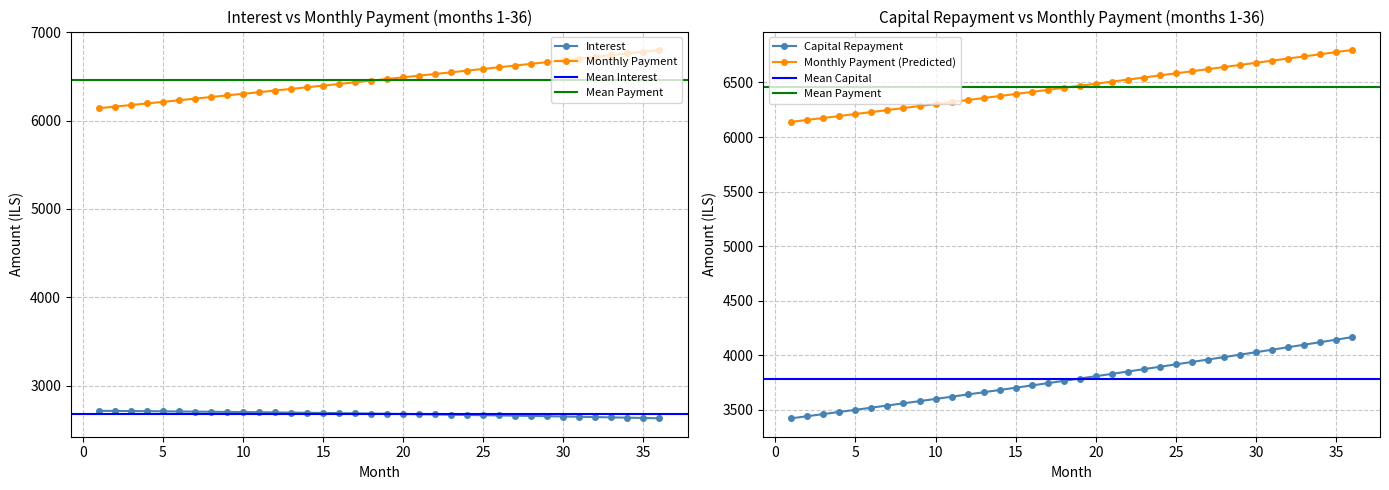

True or false: month_payment and interest intersect in this chart.

False